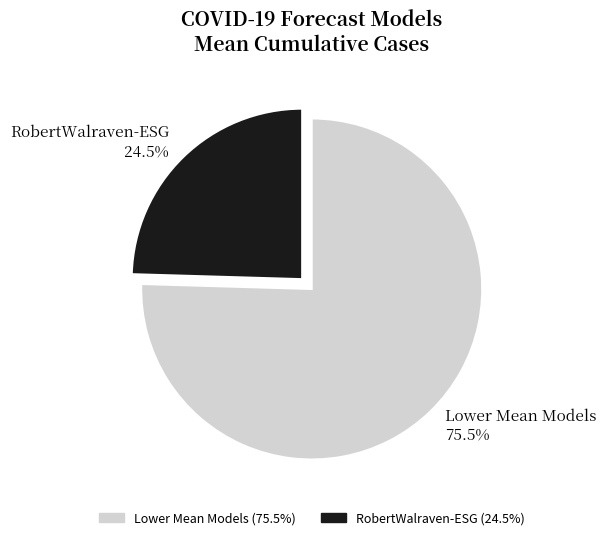

What is the total percentage of Lower Mean Models 75.5% and RobertWalraven-ESG 24.5%?

100.0%